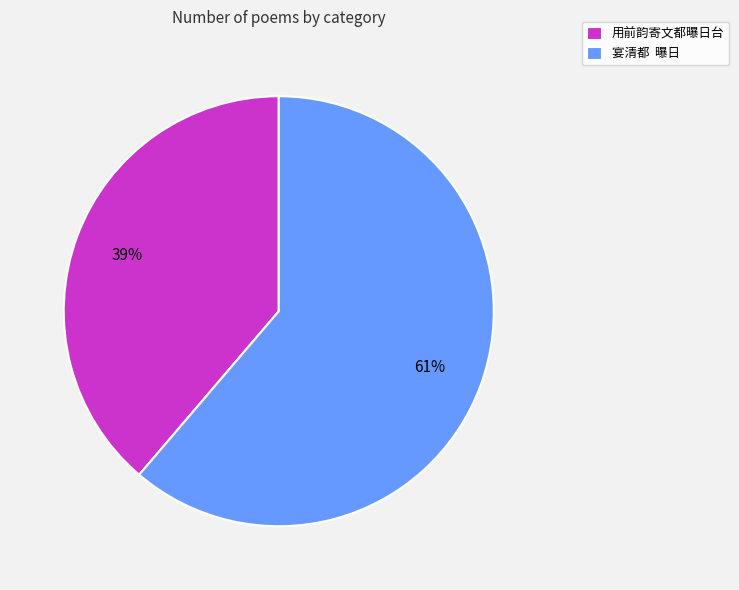

What percentage is the 用前韵寄文都曝日台 slice, to the nearest percent?

39%